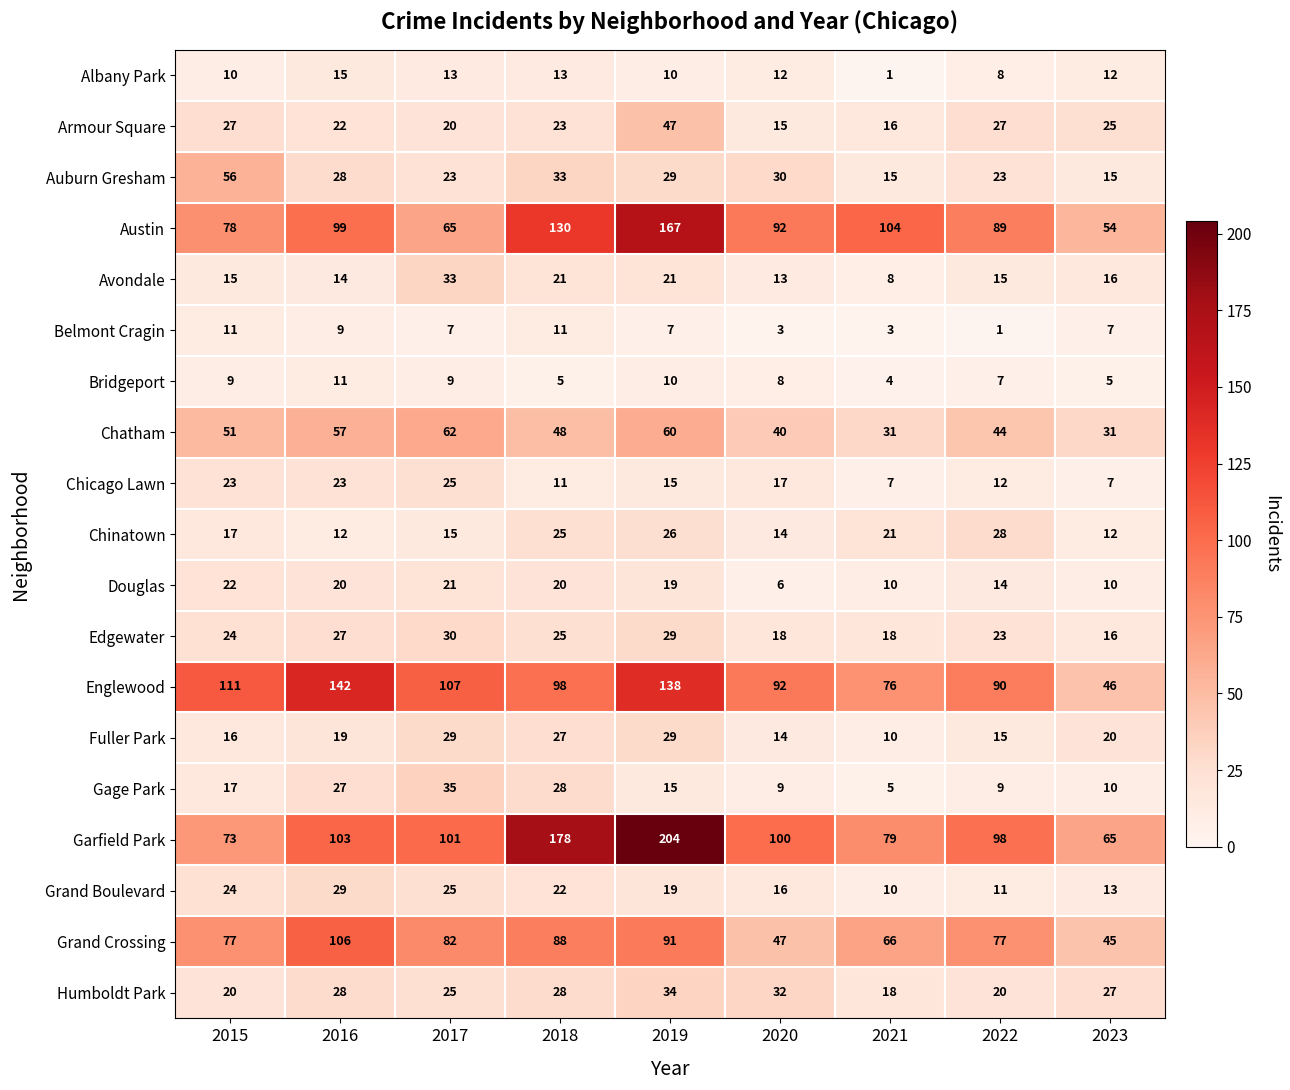

Which series has the largest total across all categories?

Garfield Park